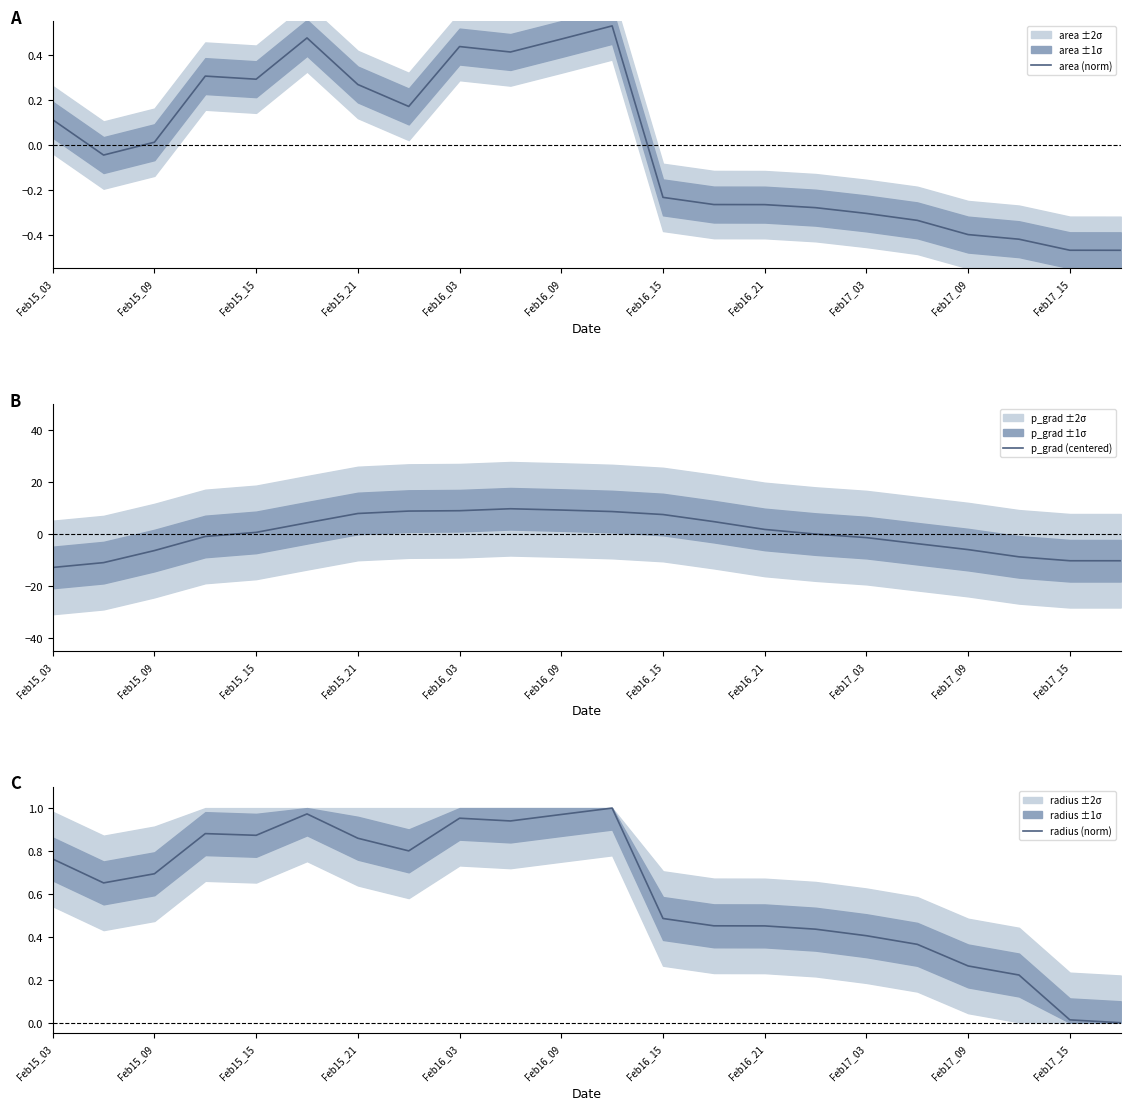

Reading left to right, extract all data points from this chart.

area (norm): 0.1	-0.0	0.0	0.3	0.3	0.5	0.3	0.2	0.4	0.4	0.5	0.5	-0.2	-0.3	-0.3	-0.3	-0.3	-0.3	-0.4	-0.4	-0.5	-0.5
p_grad (centered): -12.9	-11.0	-6.4	-1.0	0.6	4.3	7.9	8.8	8.9	9.7	9.2	8.6	7.5	4.7	1.7	-0.1	-1.4	-3.7	-6.0	-8.8	-10.3	-10.3
radius (norm): 0.8	0.7	0.7	0.9	0.9	1.0	0.9	0.8	1.0	0.9	1.0	1.0	0.5	0.5	0.5	0.4	0.4	0.4	0.3	0.2	0.0	0.0